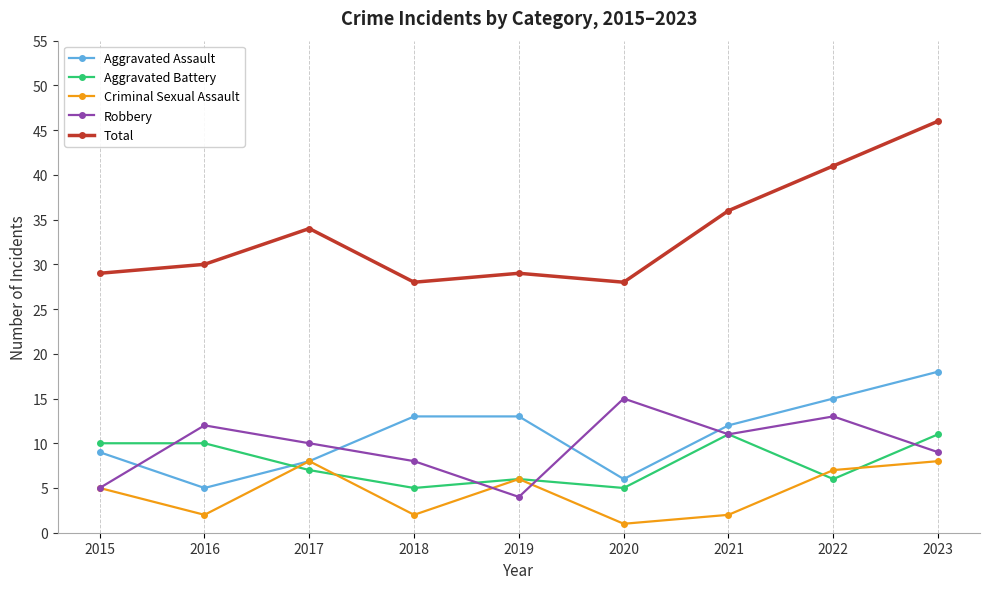

Does the chart have visible grid lines?

No